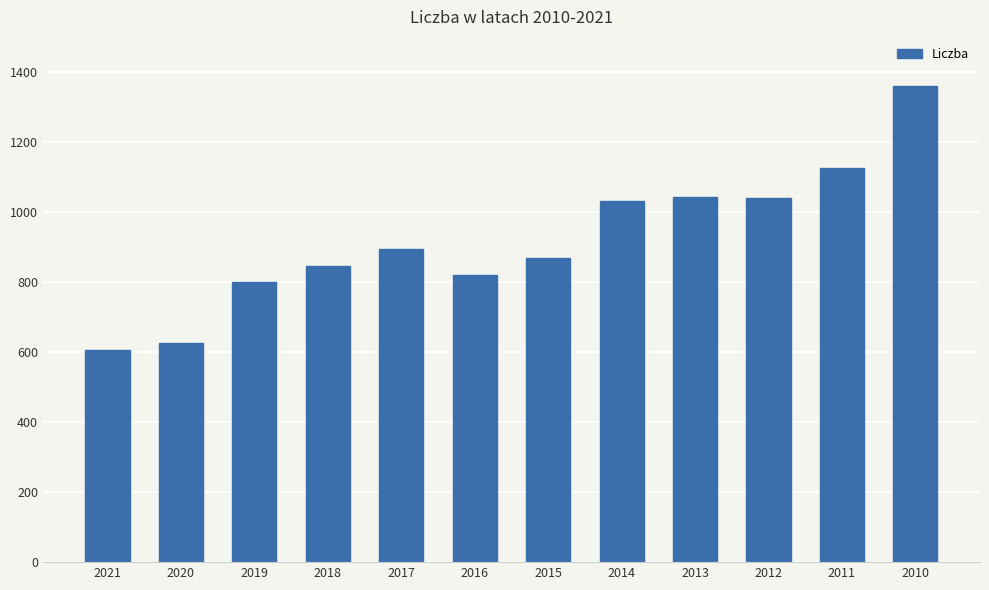

The chart shows a value of 627 at 2020. True or false?

True